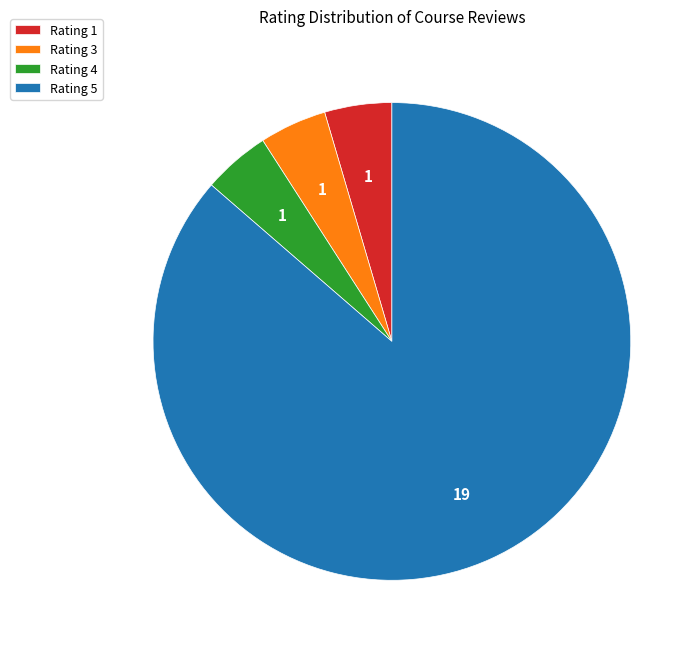

The Rating 5 slice represents 86% of the pie. True or false?

True